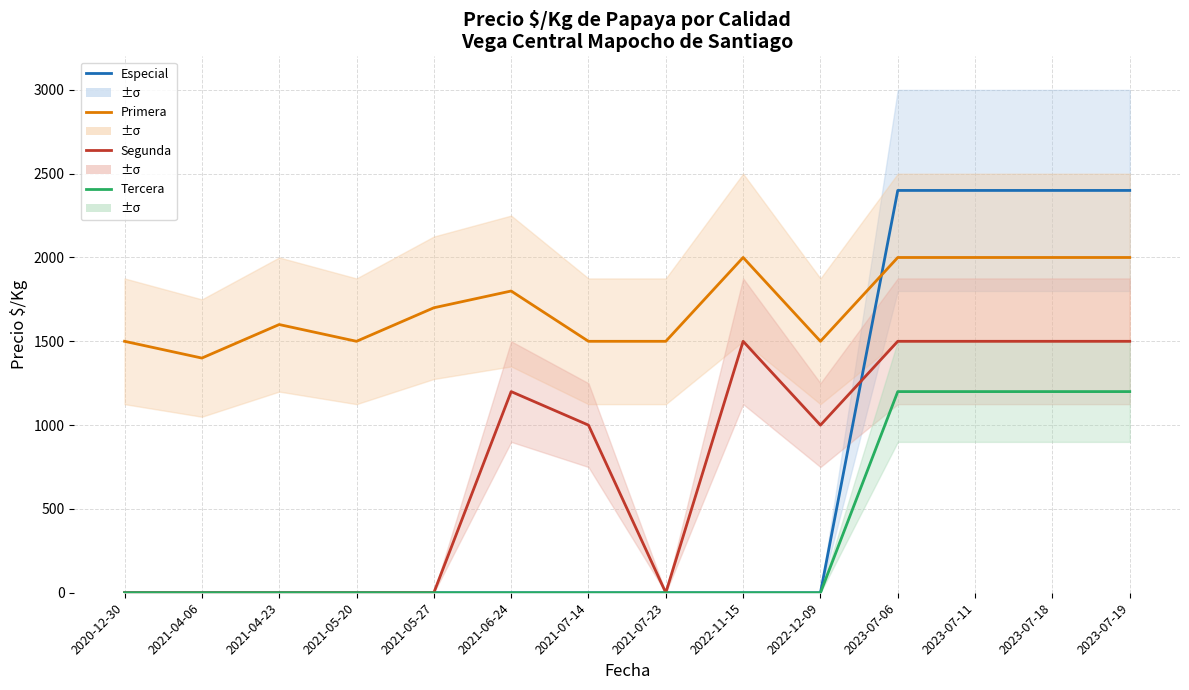

Which series changed the most between 2020-12-30 and 2023-07-19?

Especial